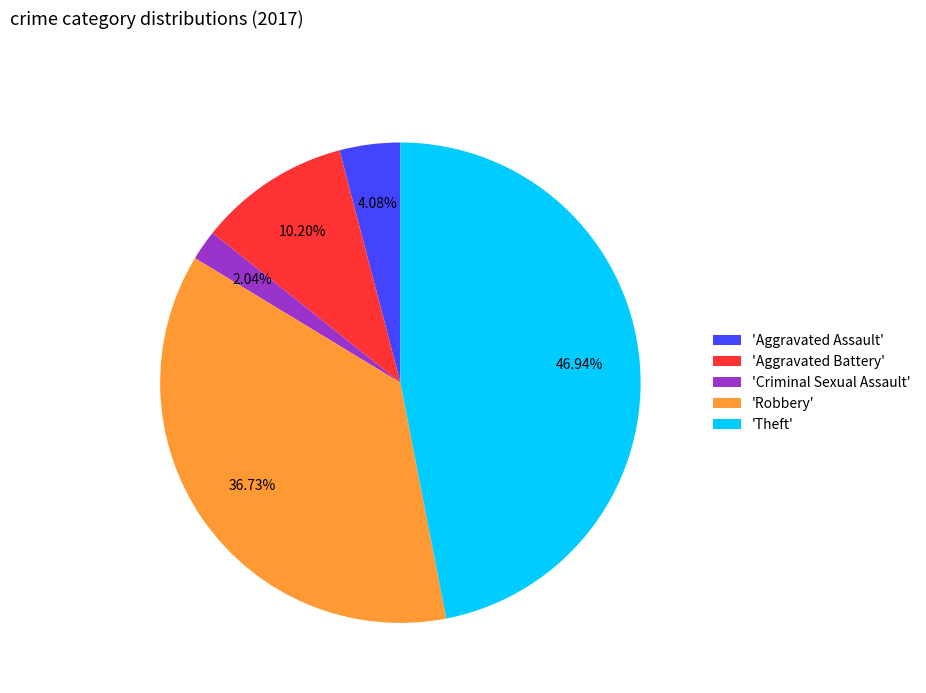

Do 'Aggravated Assault' and 'Criminal Sexual Assault' together represent more than half of the pie?

No